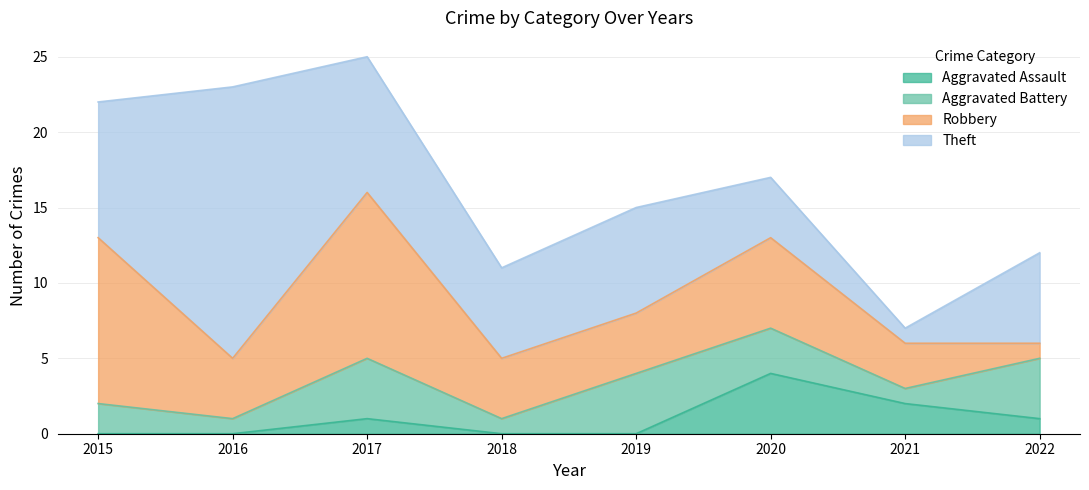

At which category does Aggravated Battery reach its first local peak?

2017